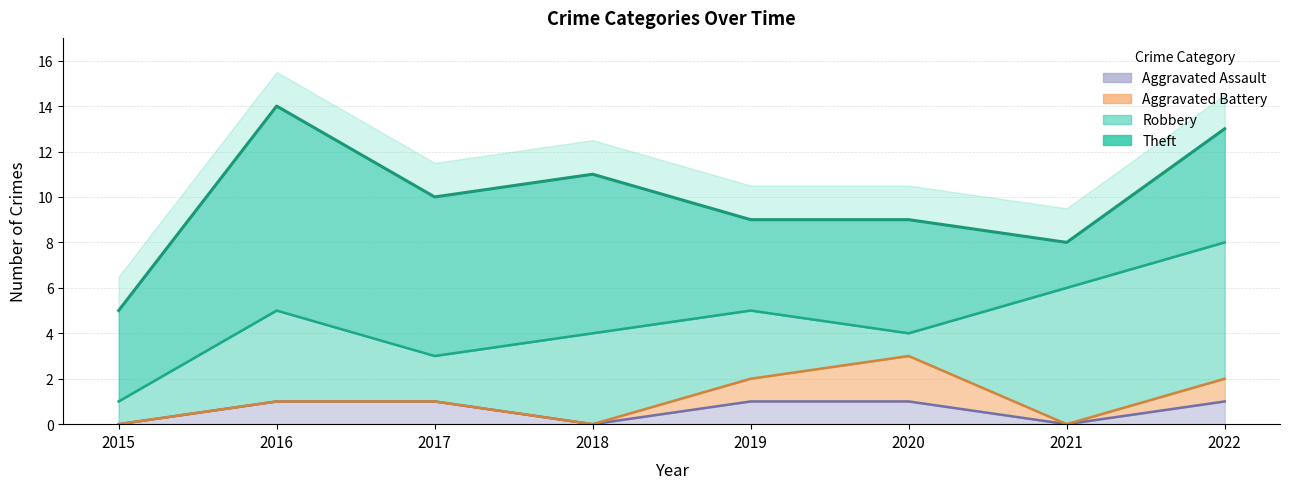

True or false: Theft and Aggravated Assault cross at least once.

False